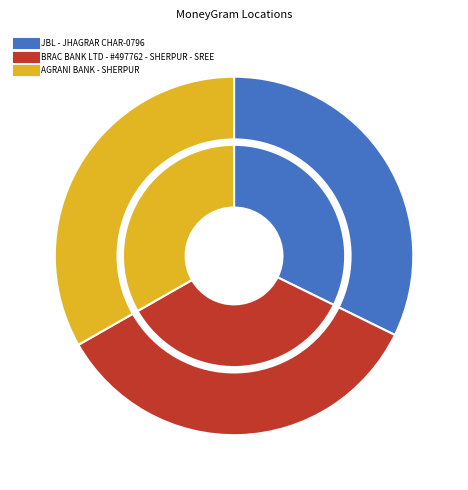

To the nearest percent, what percentage of the pie is JBL - JHAGRAR CHAR-0796?

32%